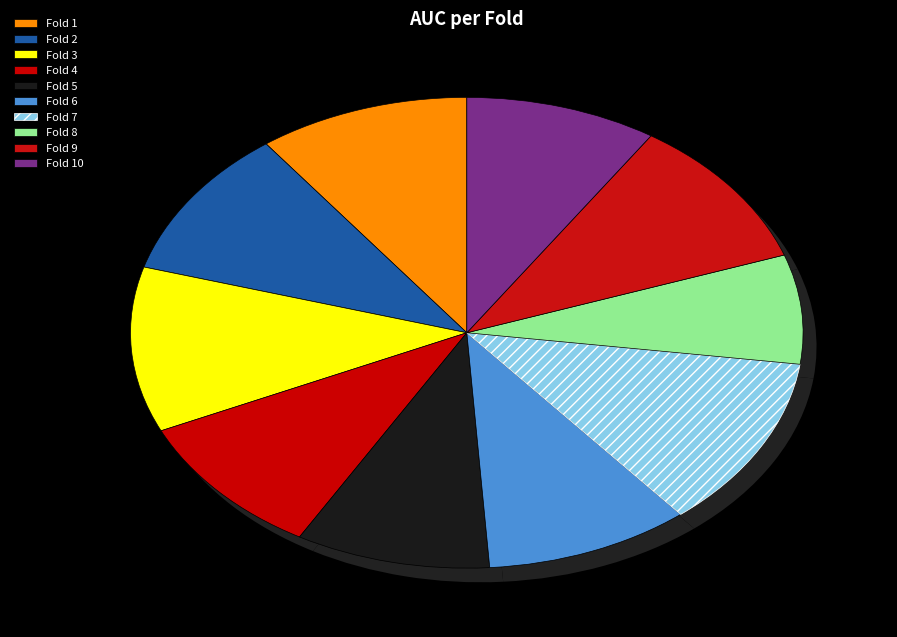

Count the number of slices in the pie.

10